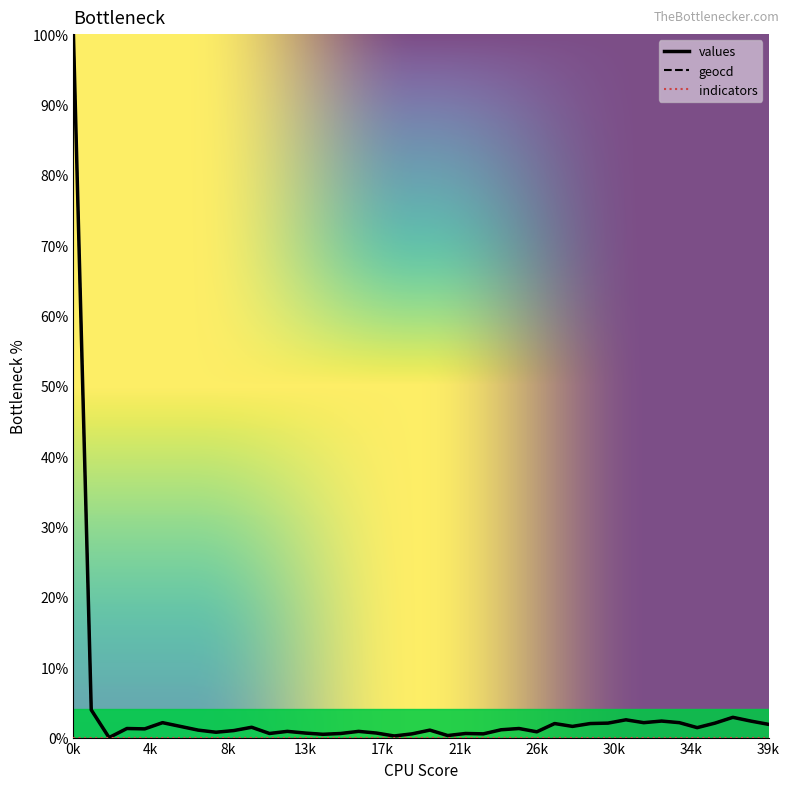

What is the highest value of the values series?

100.0